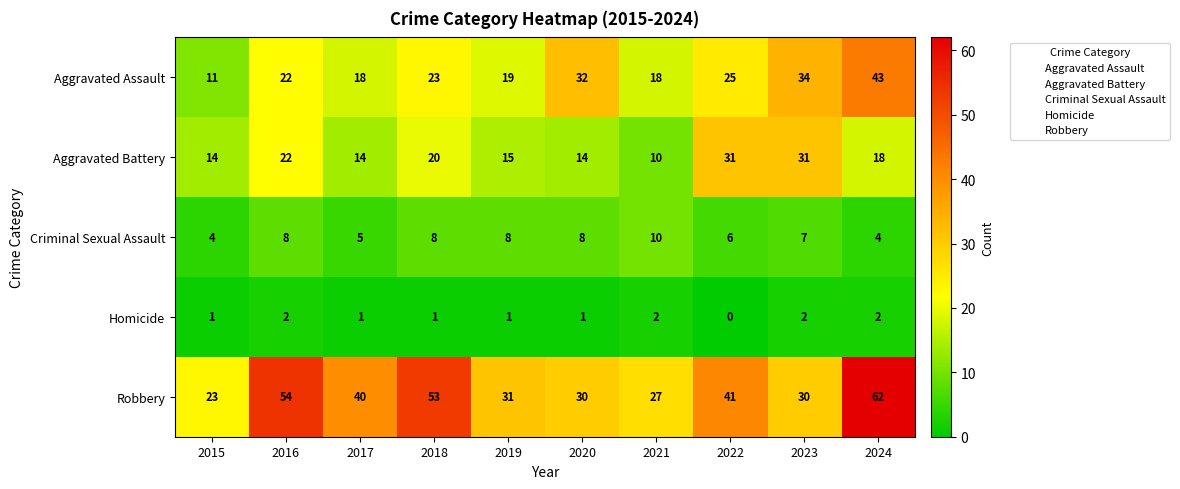

At how many categories does at least one series exceed 33?

6